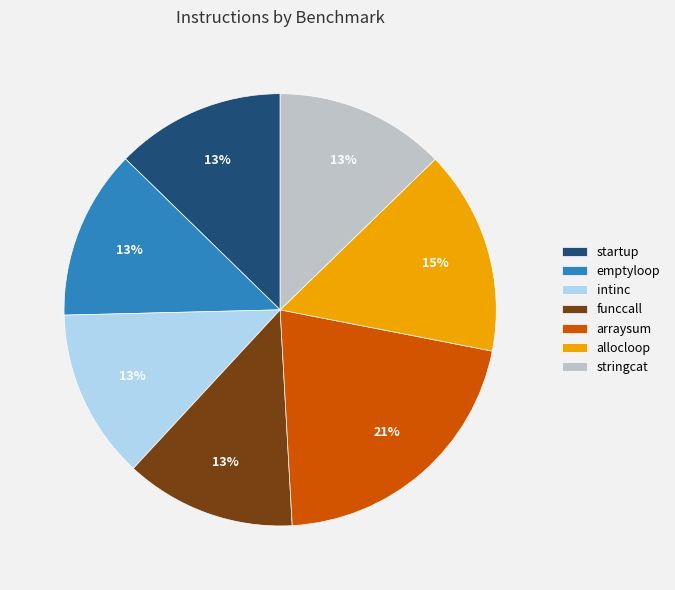

To the nearest percent, what percentage of the pie is emptyloop?

13%